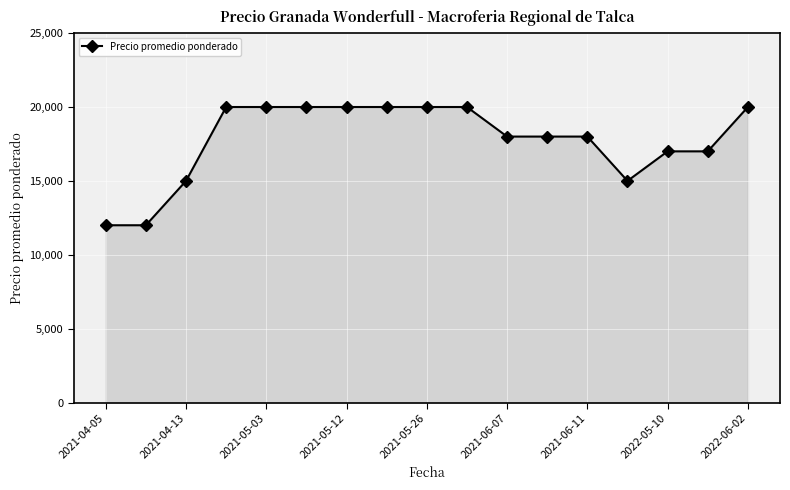

What is the sum of all values?

302000